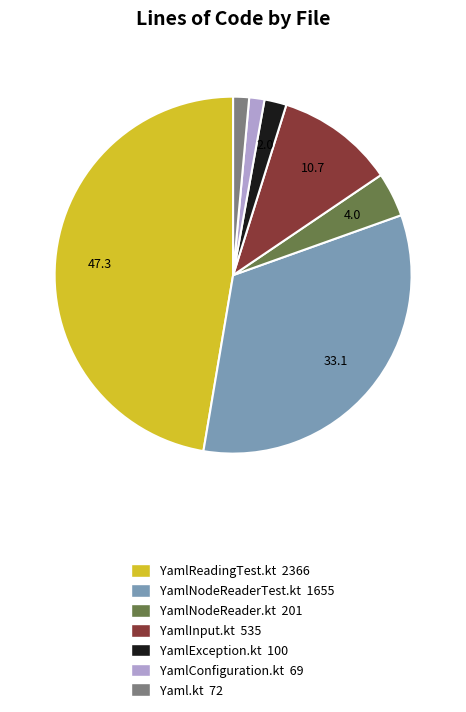

Between YamlException.kt and YamlInput.kt, which is larger?

YamlInput.kt